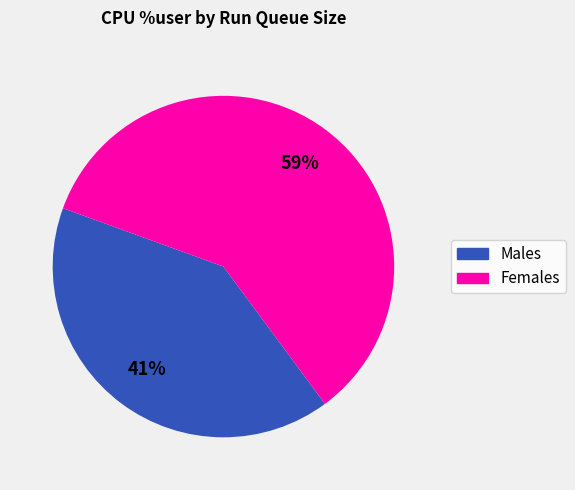

Is there a majority slice in this chart?

Yes